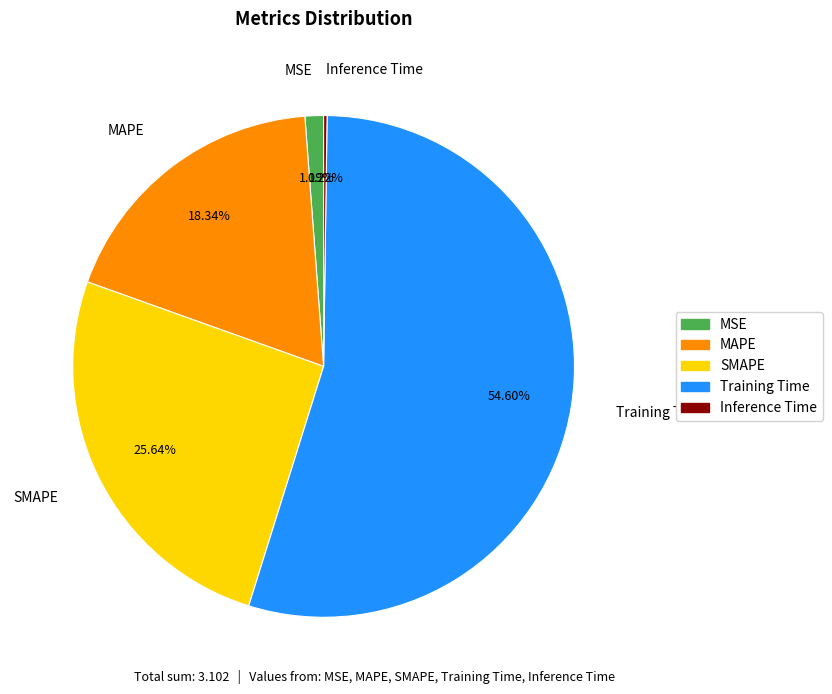

True or false: SMAPE accounts for 26% of the total.

True